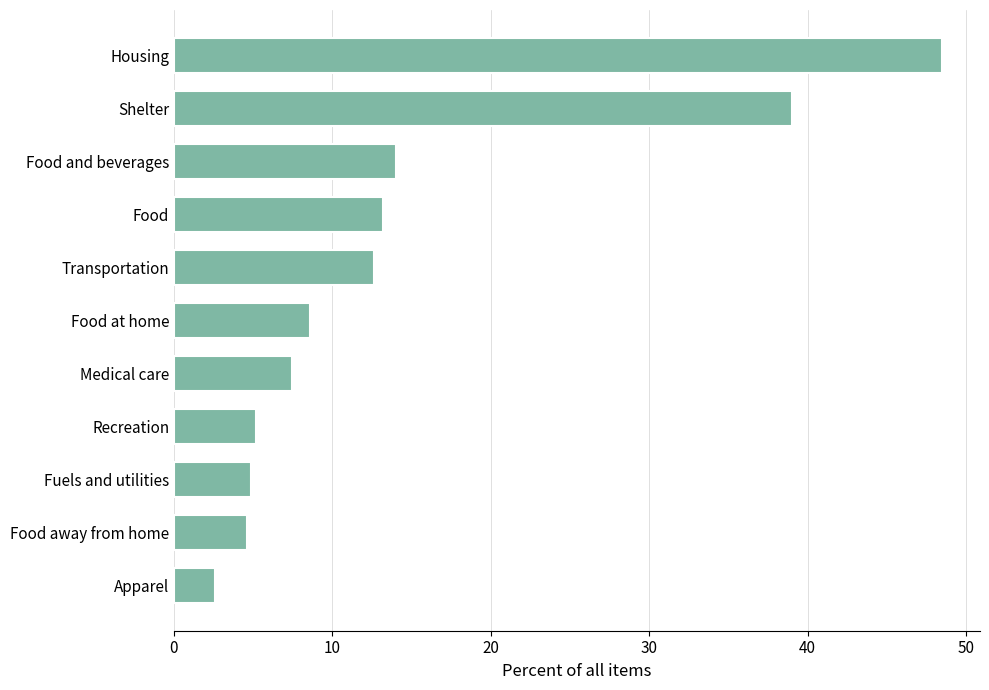

Is it true that the value at Housing is 20.5?

False